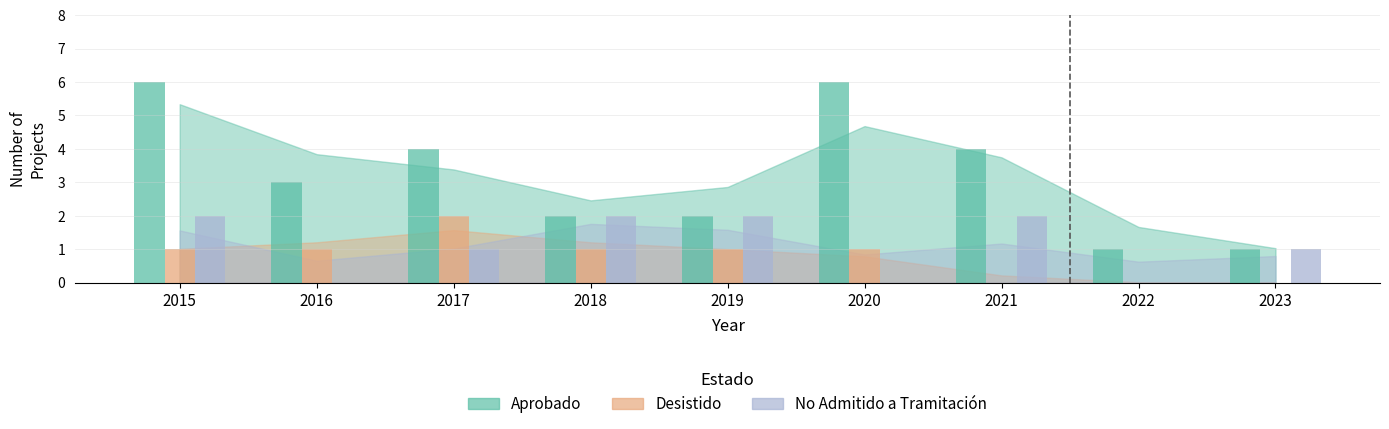

Reading left to right, transcribe all the data shown in this chart.

Aprobado: 6	3	4	2	2	6	4	1	1
Desistido: 1	1	2	1	1	1	0	0	0
No Admitido a Tramitación: 2	0	1	2	2	0	2	0	1